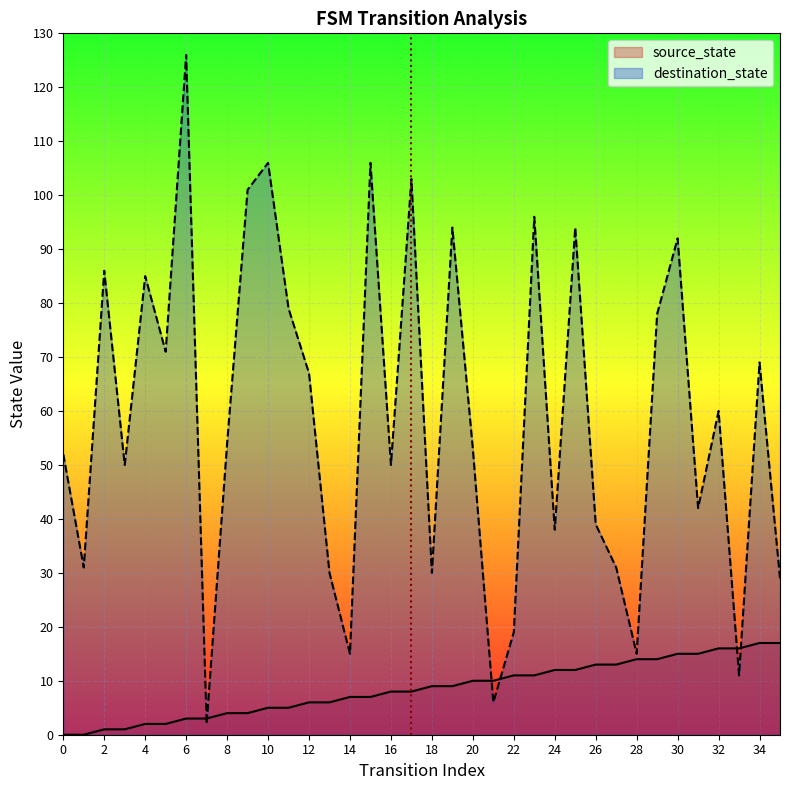

What is the difference between the highest and lowest values at 13?

24